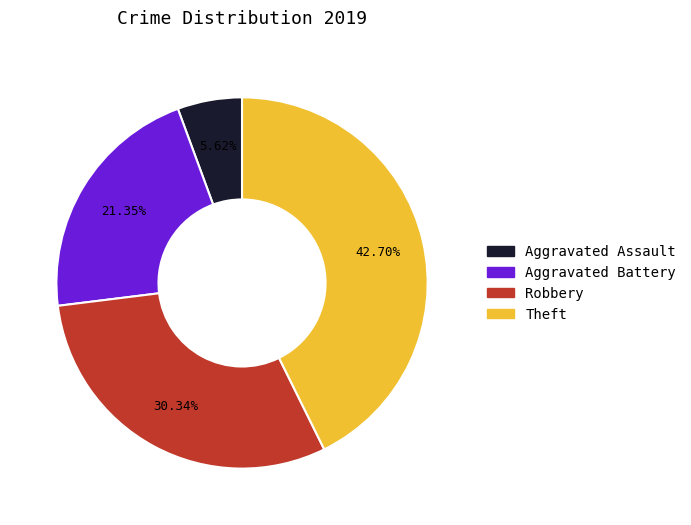

Combined, do Aggravated Battery and Theft account for over 50%?

Yes